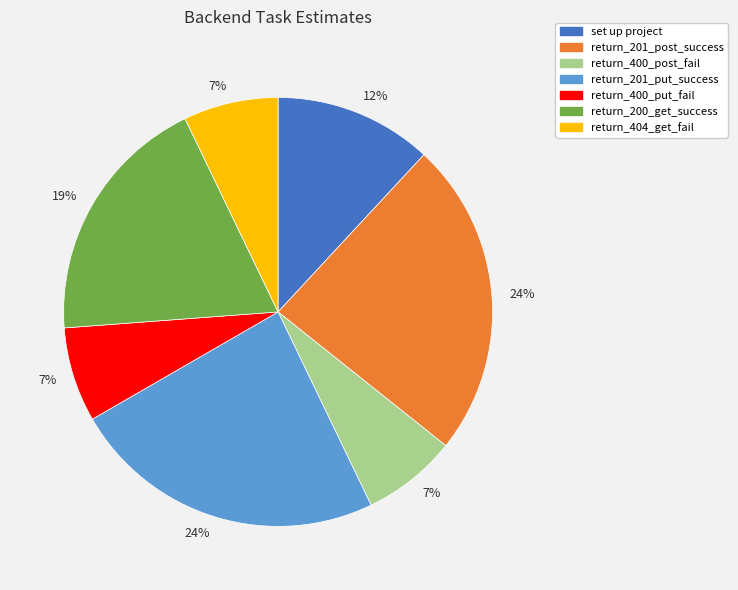

Does any single category account for the majority?

No